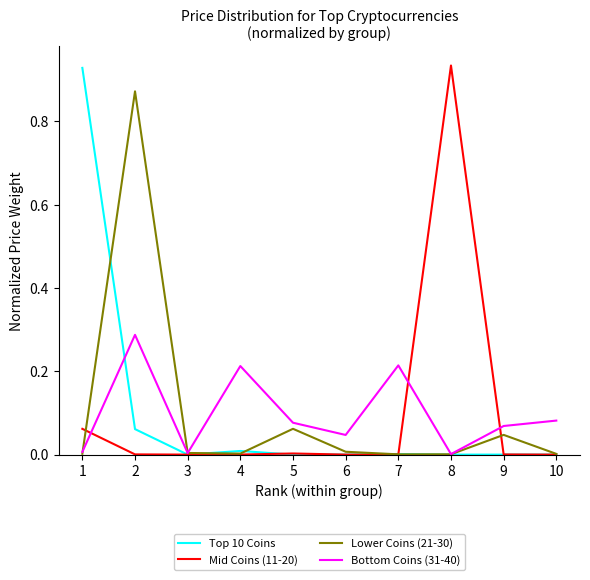

Is the value of Top 10 Coins at 7 greater than the value of Bottom Coins (31-40) at 10?

No